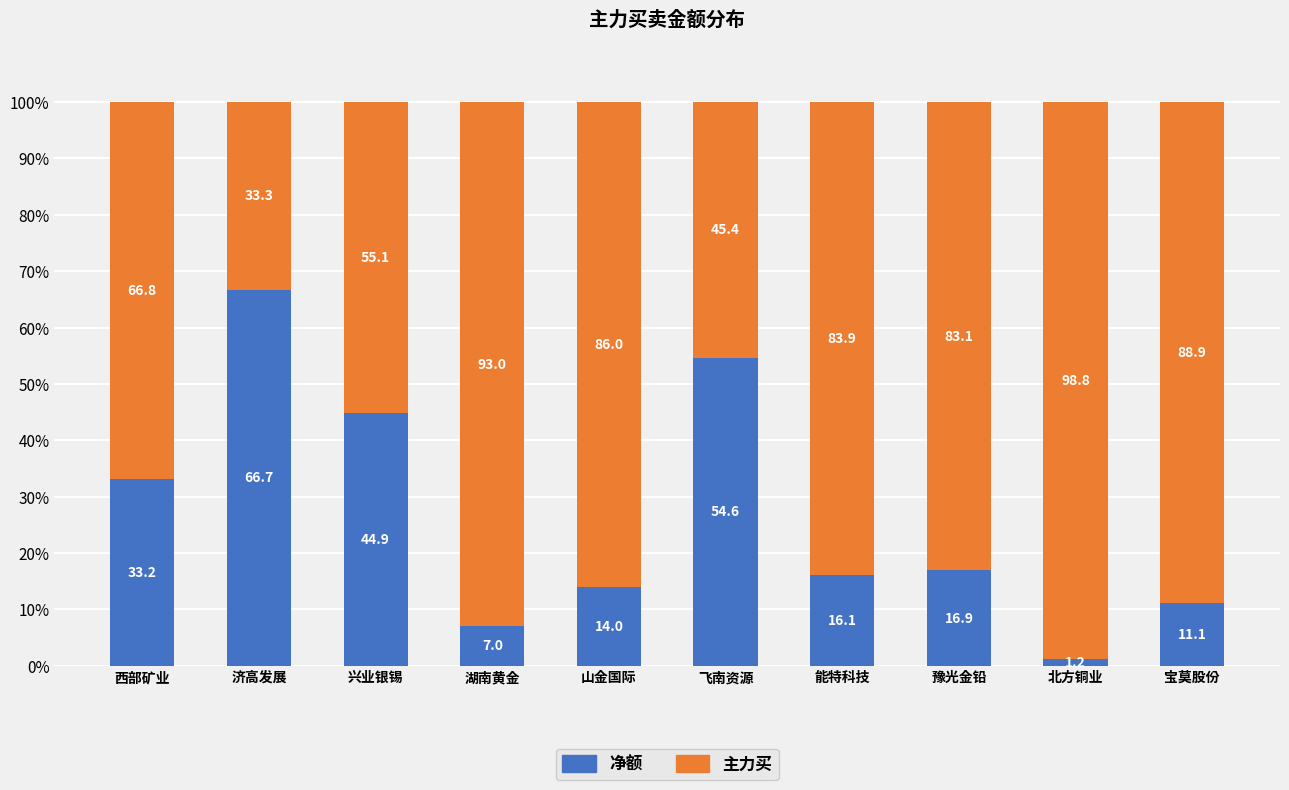

At which label does 净额 reach its minimum?

北方铜业